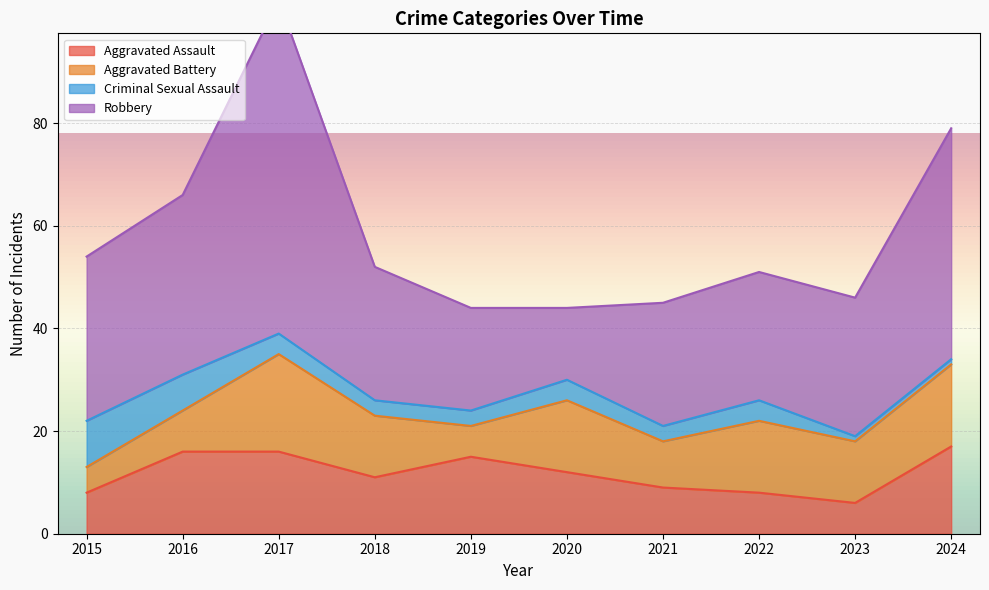

Which has a higher value, 2021 or 2015?

2021